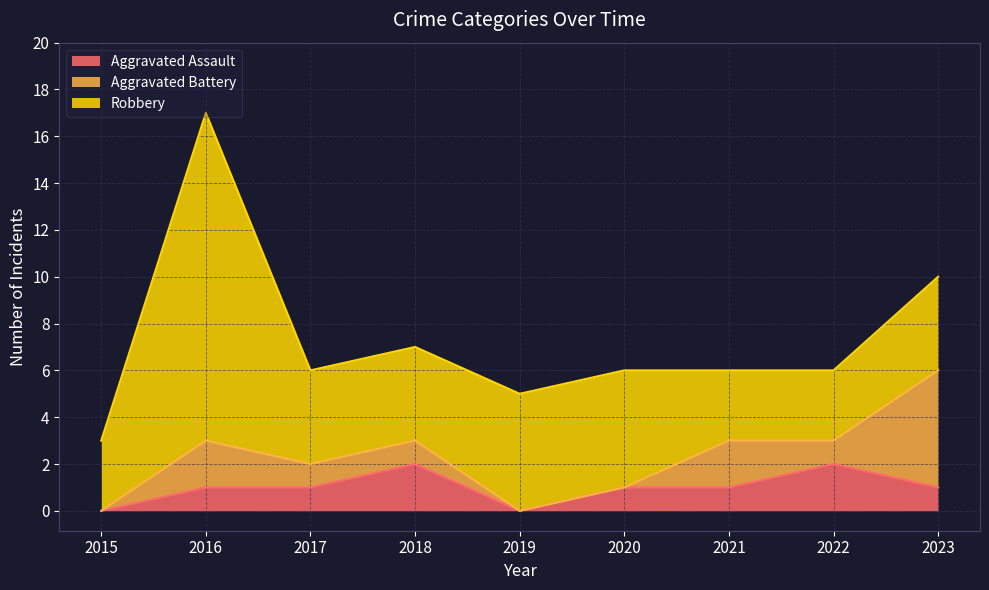

What is the difference between the second highest and minimum values in the Robbery series?

2